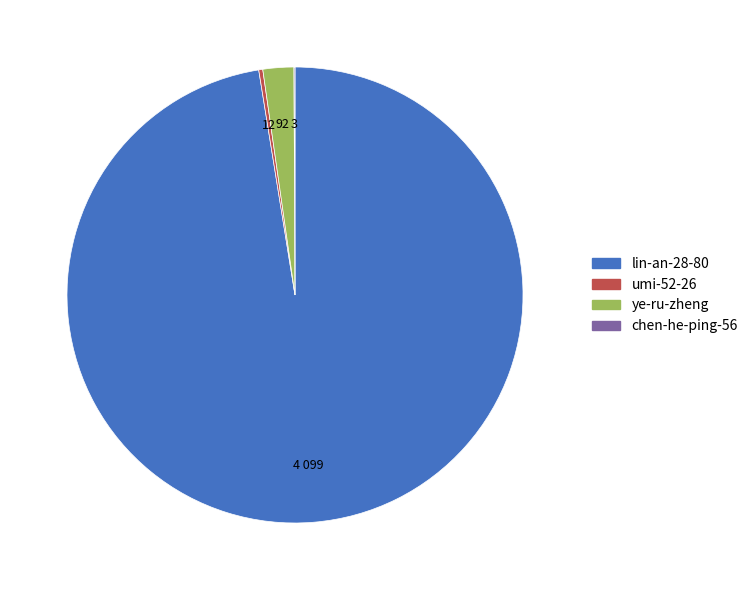

Which slice is the largest?

lin-an-28-80